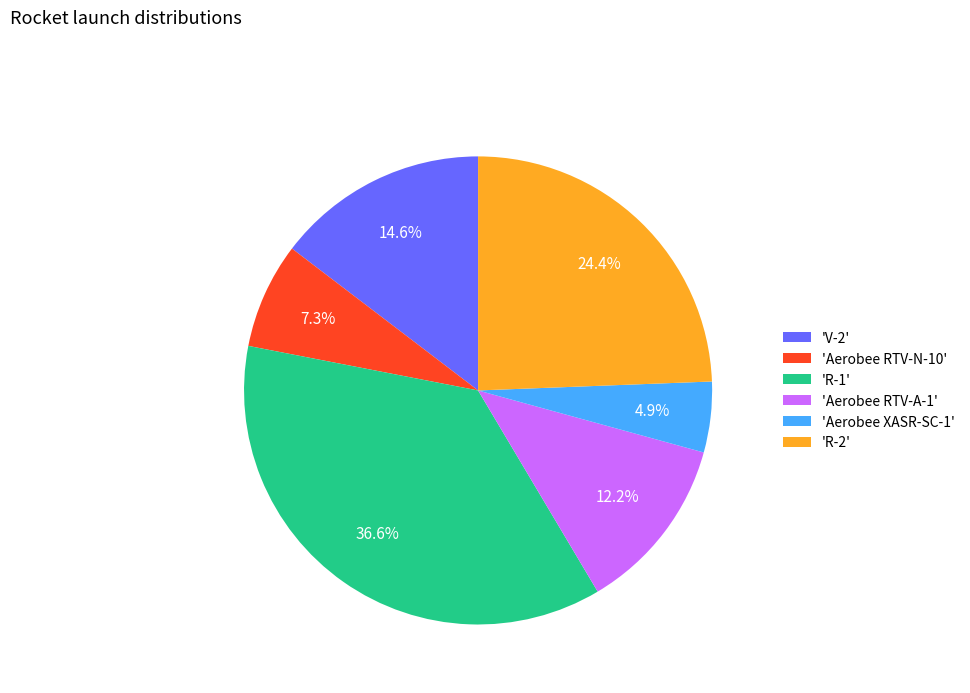

What is the largest slice in the pie chart?

'R-1'